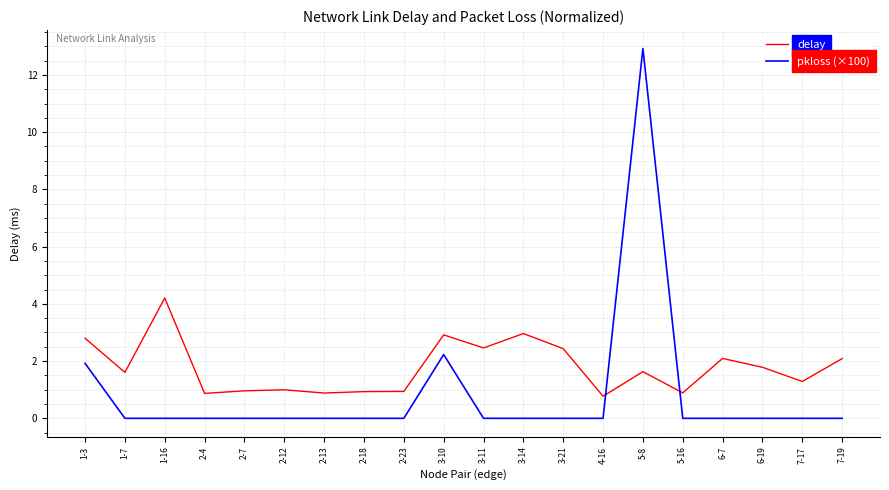

How many intersections are there between delay and pkloss (×100)?

2